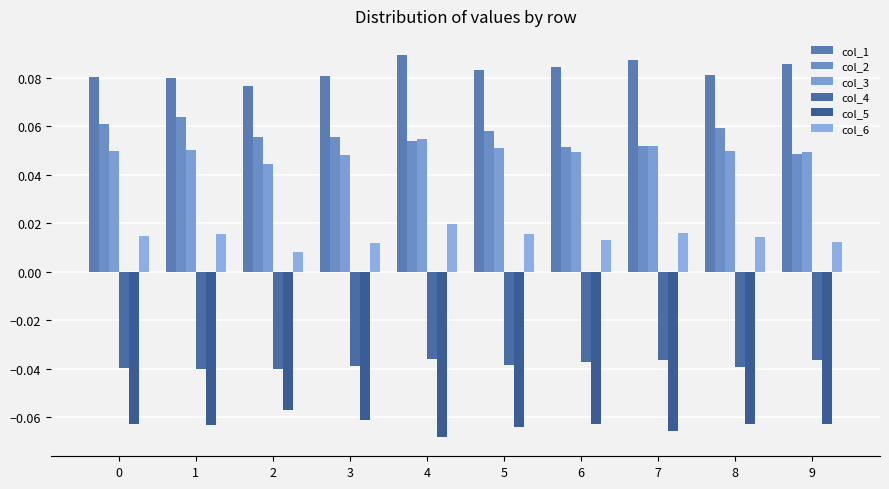

What is the total value across all series at 3?

0.1